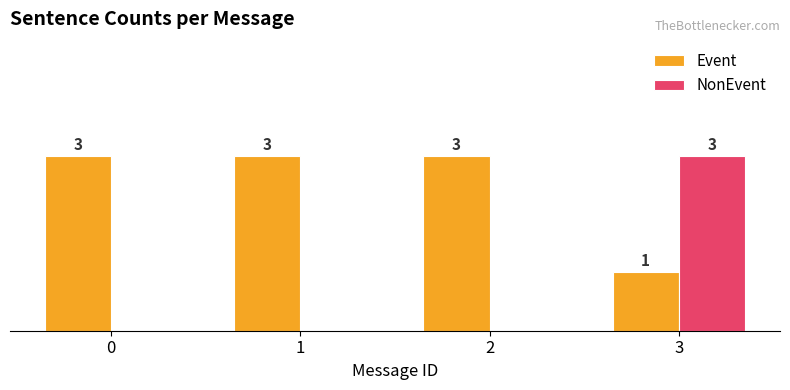

Which series changed the most between 1 and 3?

NonEvent